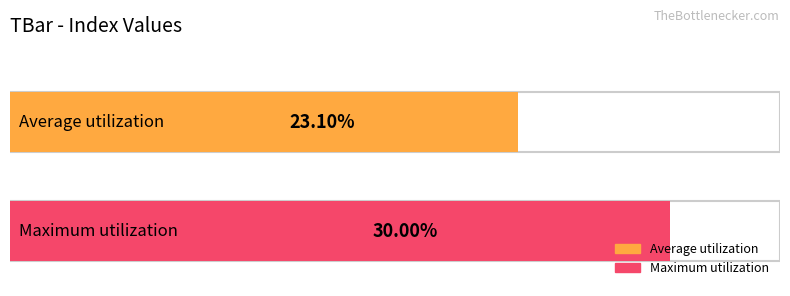

Rank the series by their average value, from highest to lowest.

Maximum utilization, Average utilization